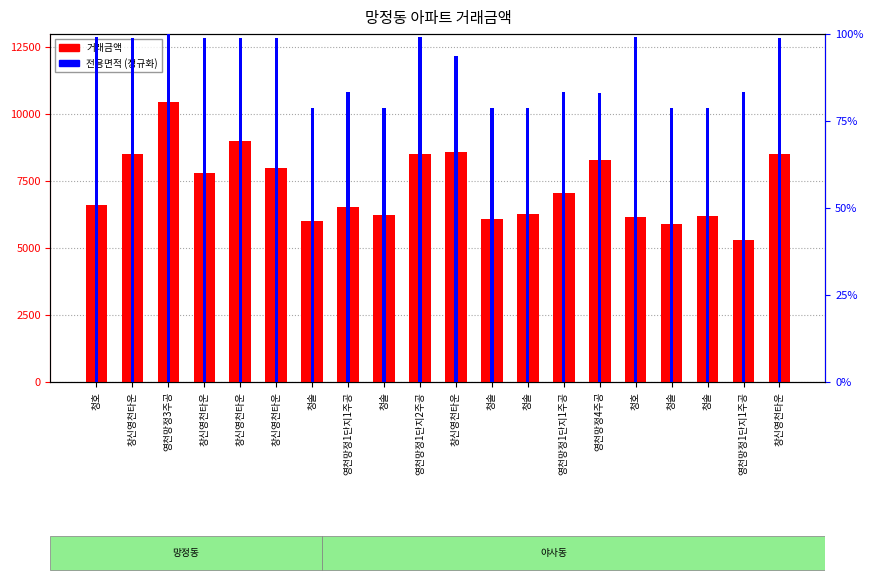

What is the label of the 16th bar from the right?

창신영천타운